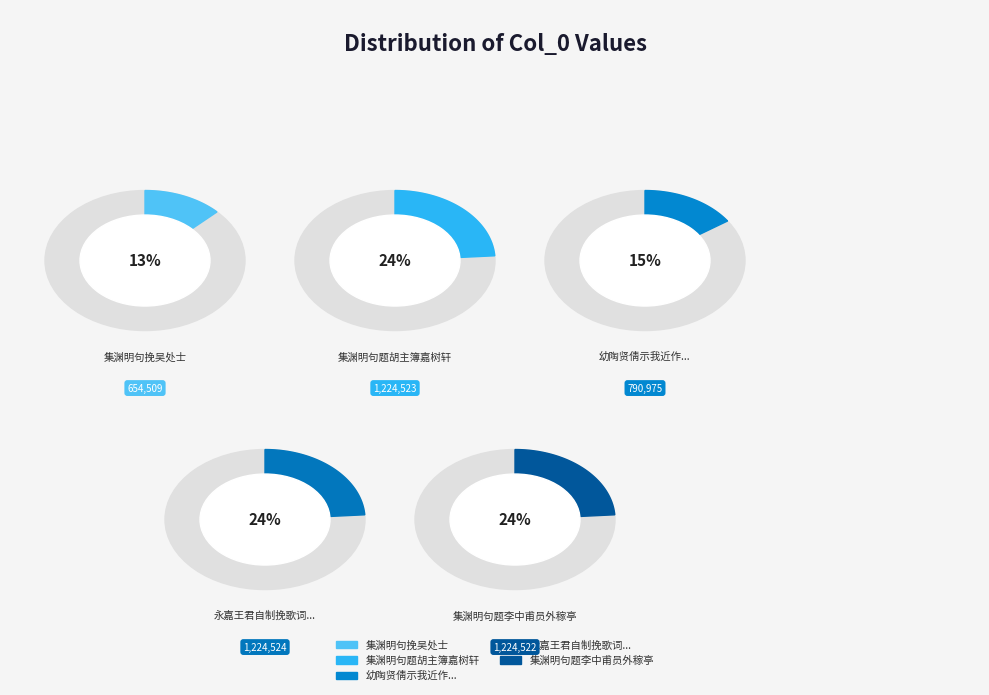

How many slices are in this pie chart?

5